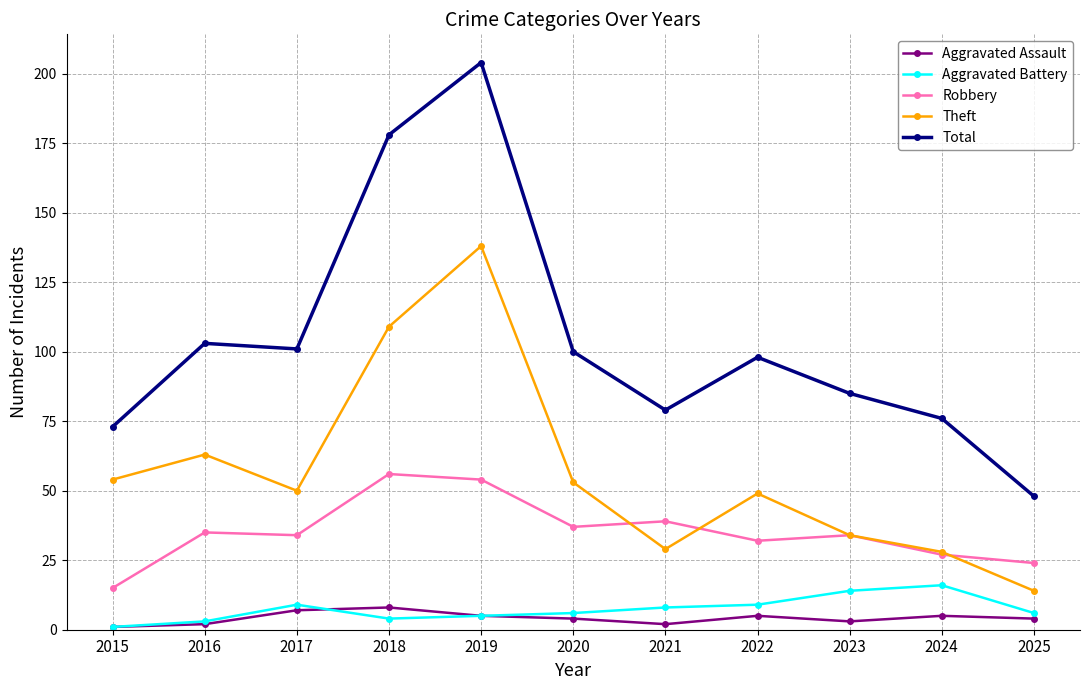

Is this an area chart (filled region under the line)?

No